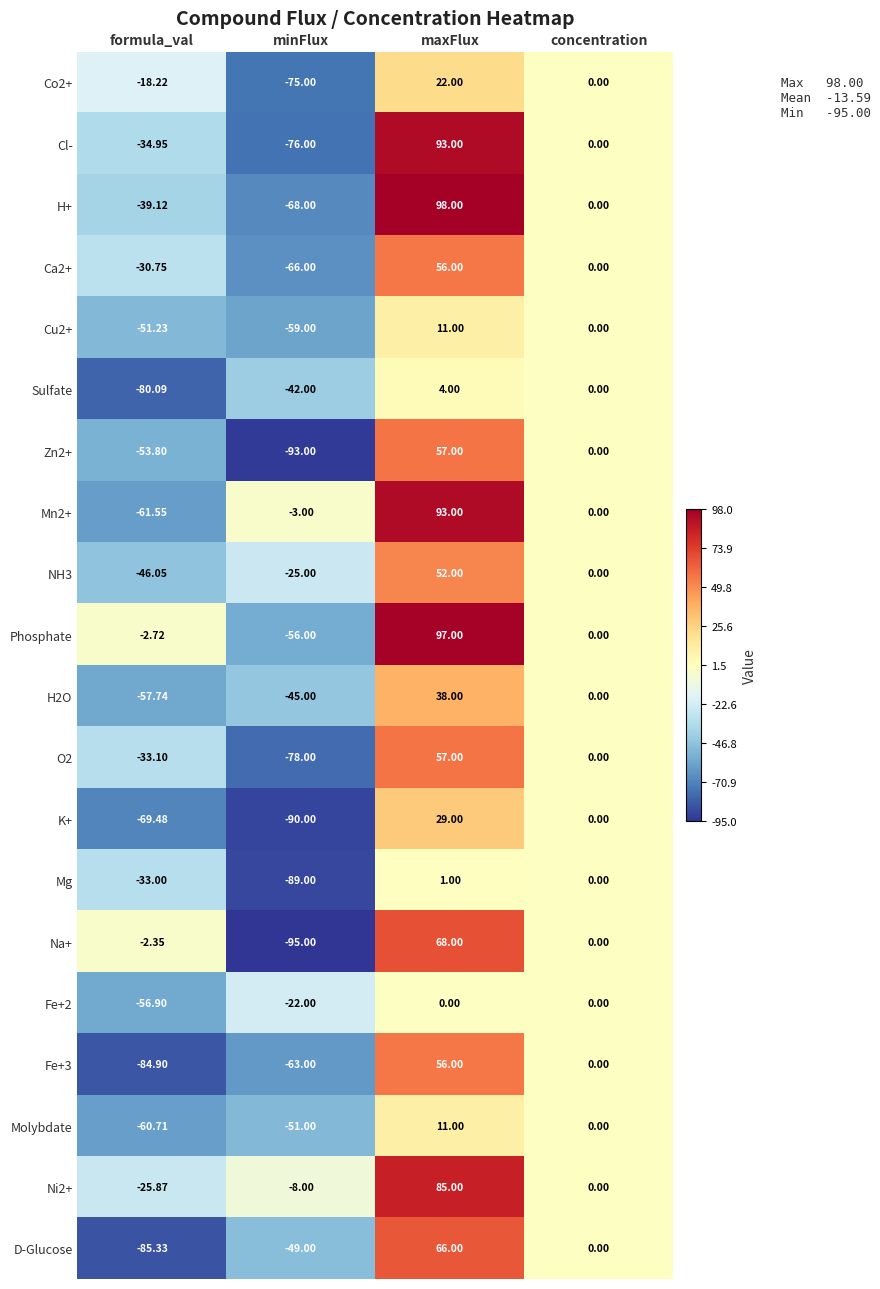

How many categories are shown in the chart?

4